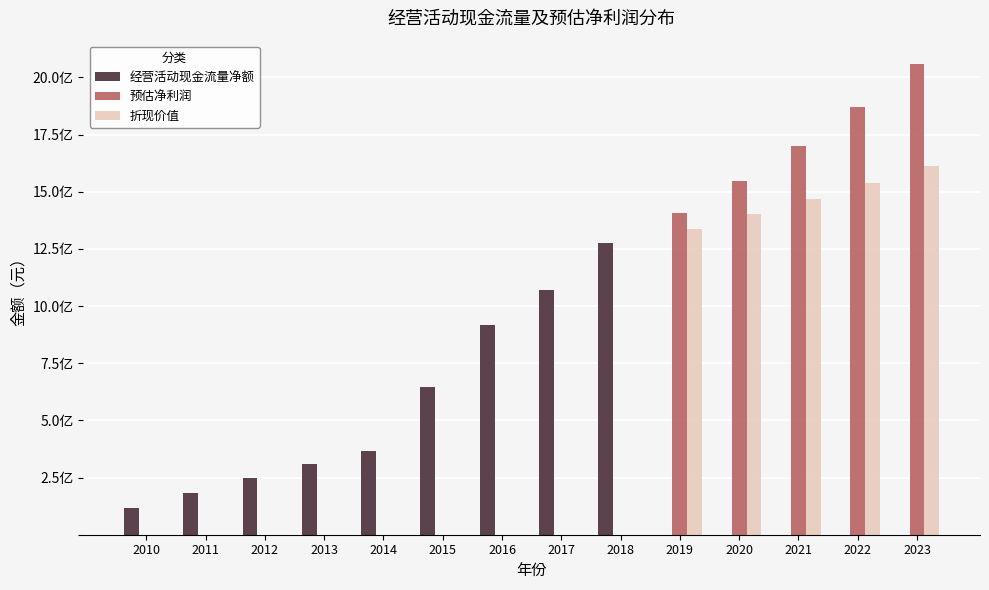

What is the highest value of the 折现价值 series?

1612120418.6